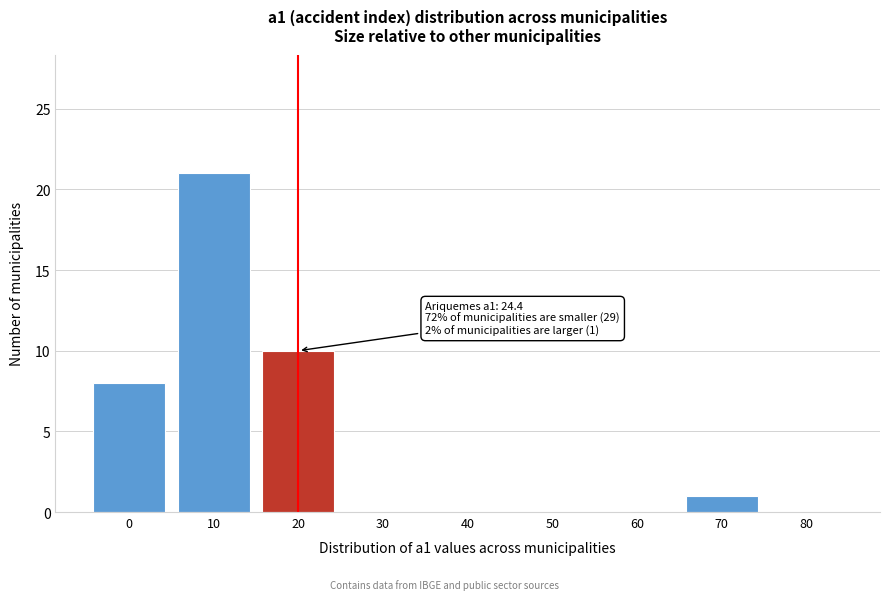

The value at 50 is 0. True or false?

True